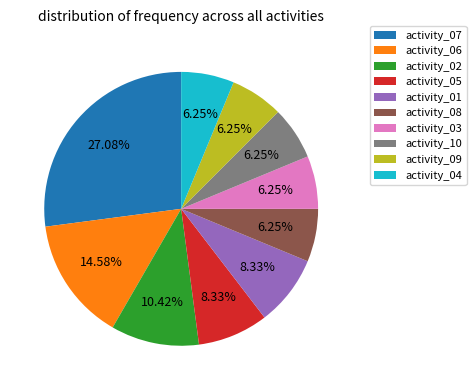

True or false: activity_07 accounts for 27% of the total.

True